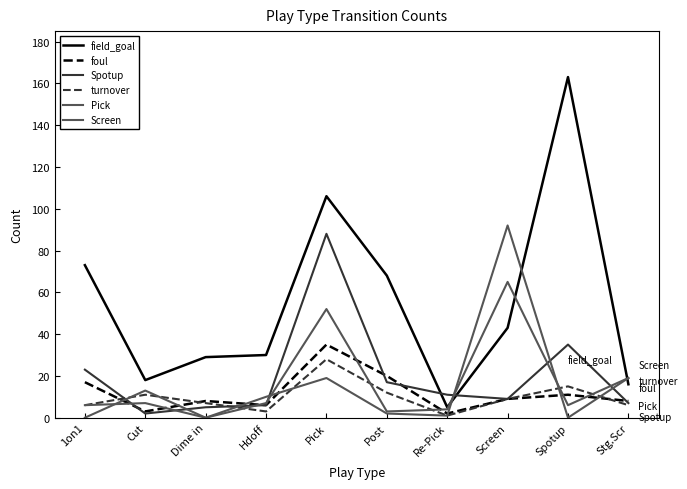

Between Hdoff and Post, which series saw the biggest shift?

field_goal